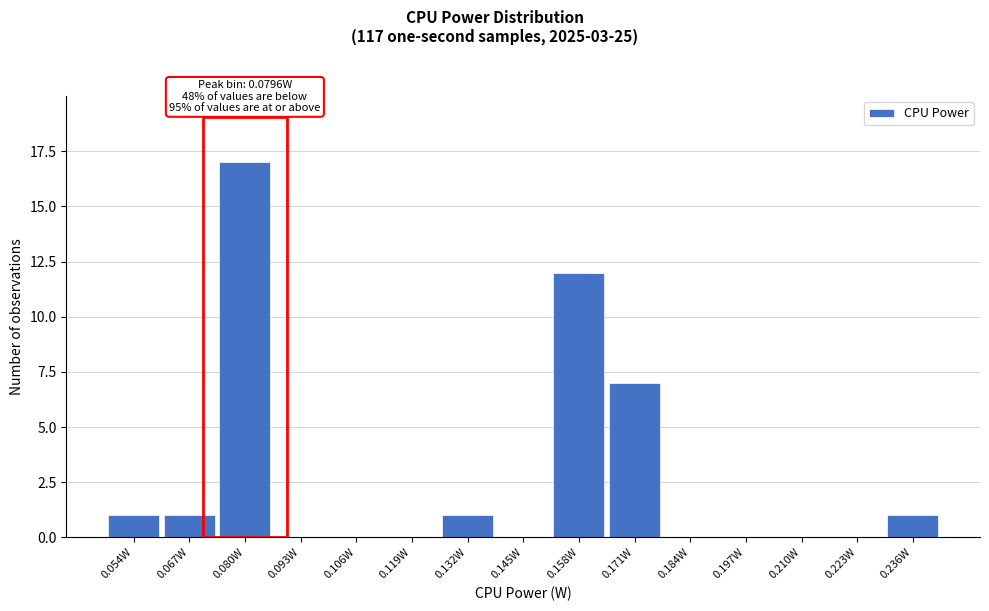

Over which range of the x-axis is the bar tallest?

0.074 to 0.086